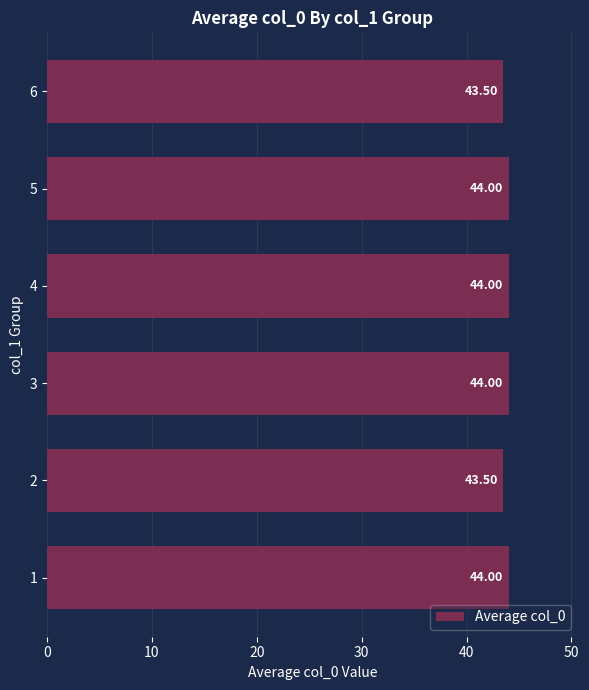

What is the average value?

43.8